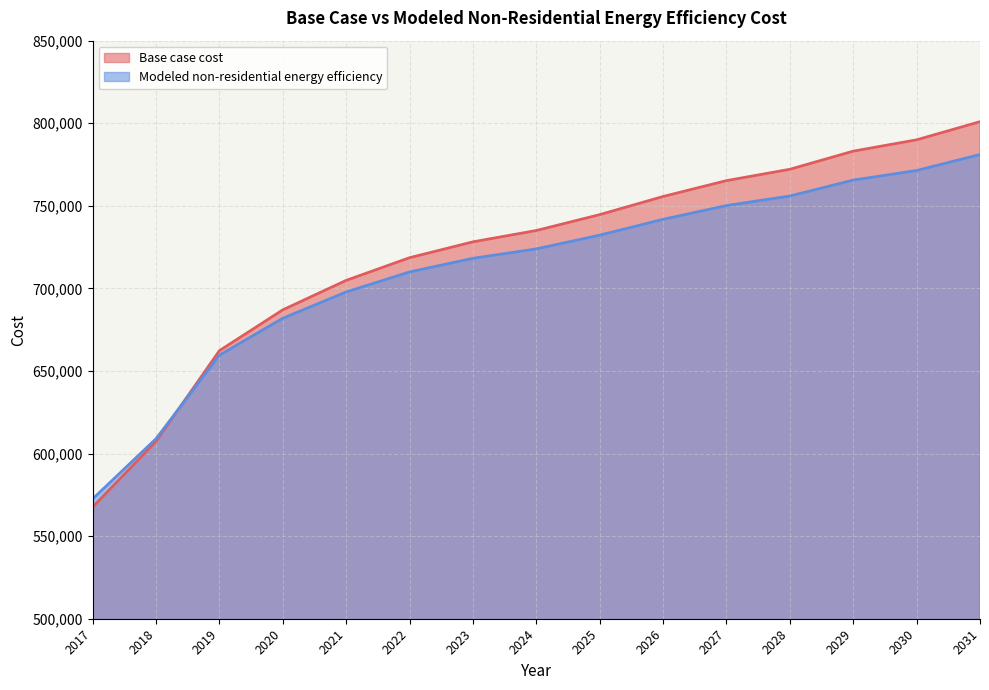

Reading left to right, list all the values displayed in this chart.

Base case cost: 2017=567596.6	2018=607403.2	2019=662308.9	2020=687016.5	2021=704860.8	2022=718587.3	2023=728195.8	2024=735059.0	2025=744667.5	2026=755648.6	2027=765257.1	2028=772120.3	2029=783101.5	2030=789964.7	2031=800945.8
Modeled non-residential energy efficiency: 2017=572548.6	2018=608987.6	2019=659579.5	2020=681922.9	2021=697860.4	2022=709961.1	2023=718224.8	2024=723935.8	2025=732233.3	2026=741832.1	2027=750161.8	2028=755937.4	2029=765582.9	2030=771388.5	2031=781063.3